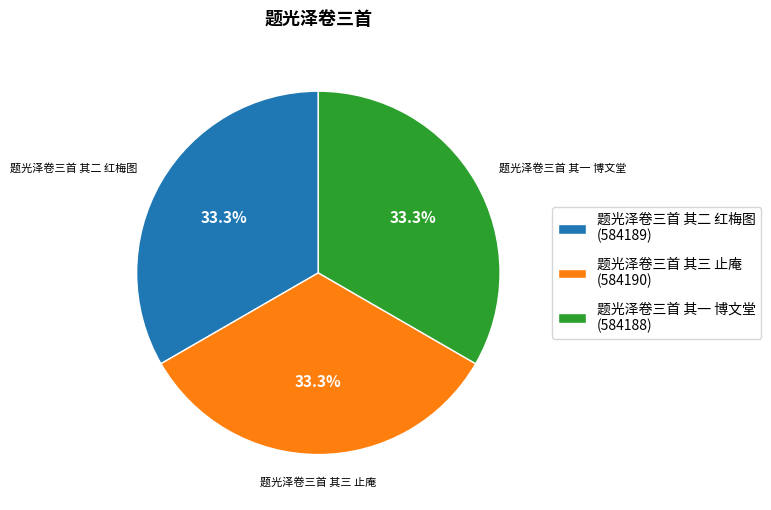

To the nearest percent, what portion does 题光泽卷三首 其三 止庵 represent?

33%